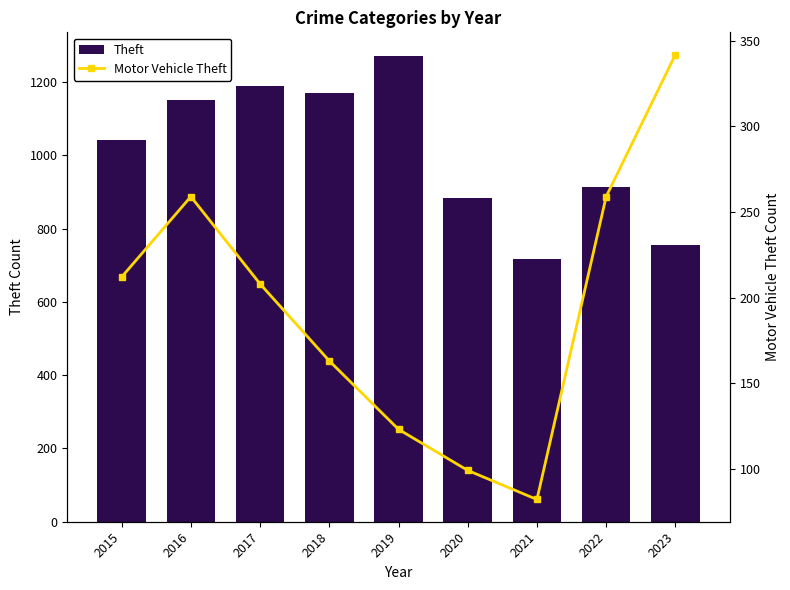

What is the difference between the maximum and minimum values in the Motor Vehicle Theft series?

260